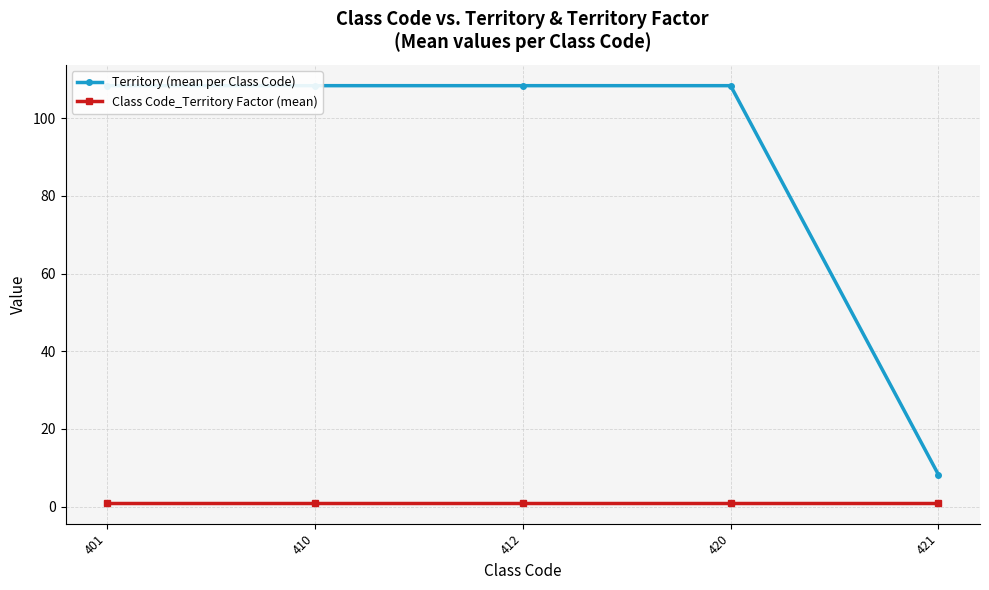

What is the value of the Territory (mean per Class Code) point at the 5th from the left?

8.2